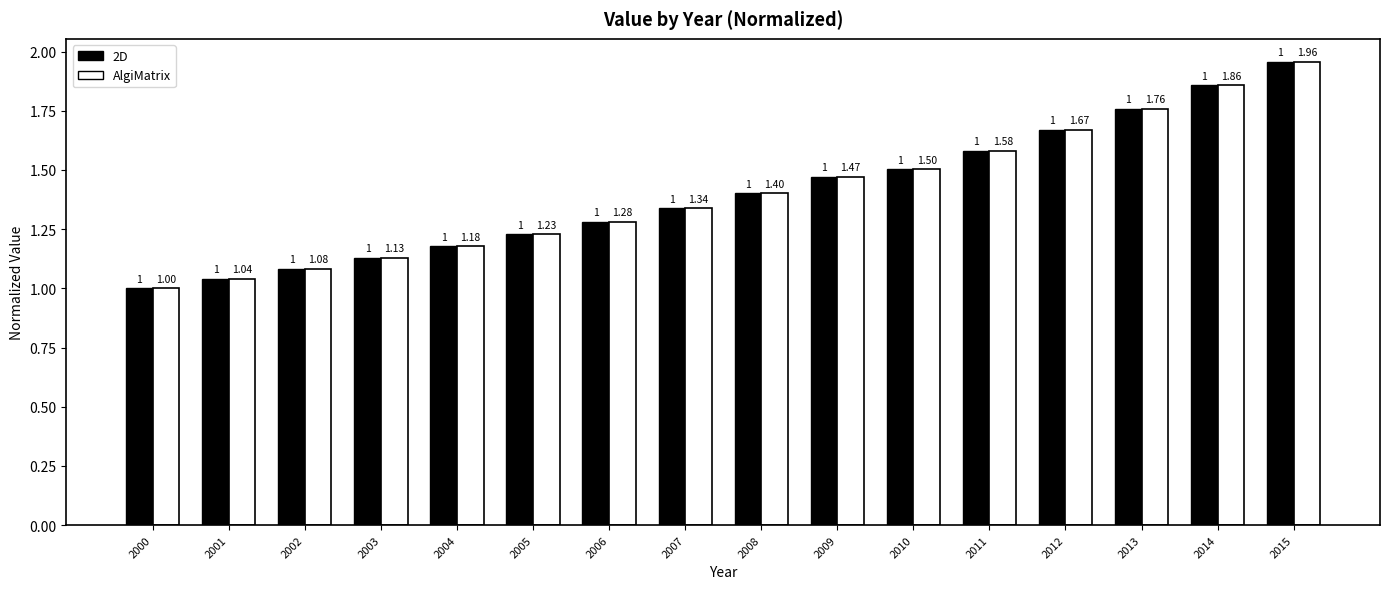

Is the value of 2D at 2000 greater than the value of AlgiMatrix at 2009?

No